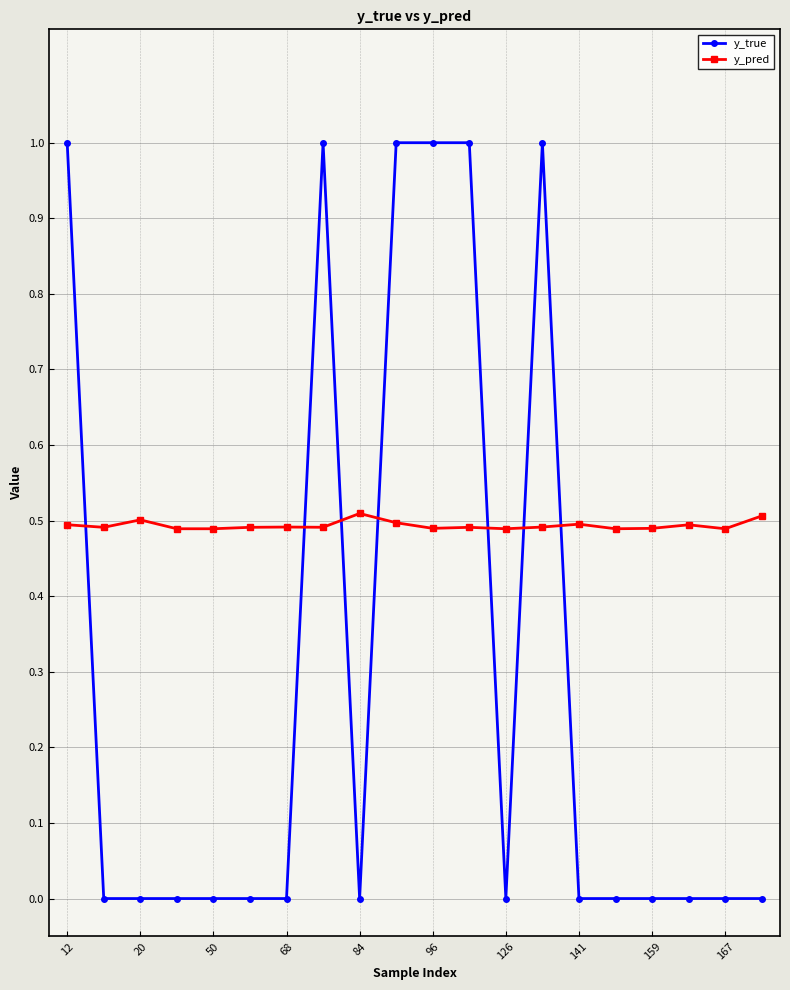

List the series in order of their peak value, lowest first.

y_pred, y_true